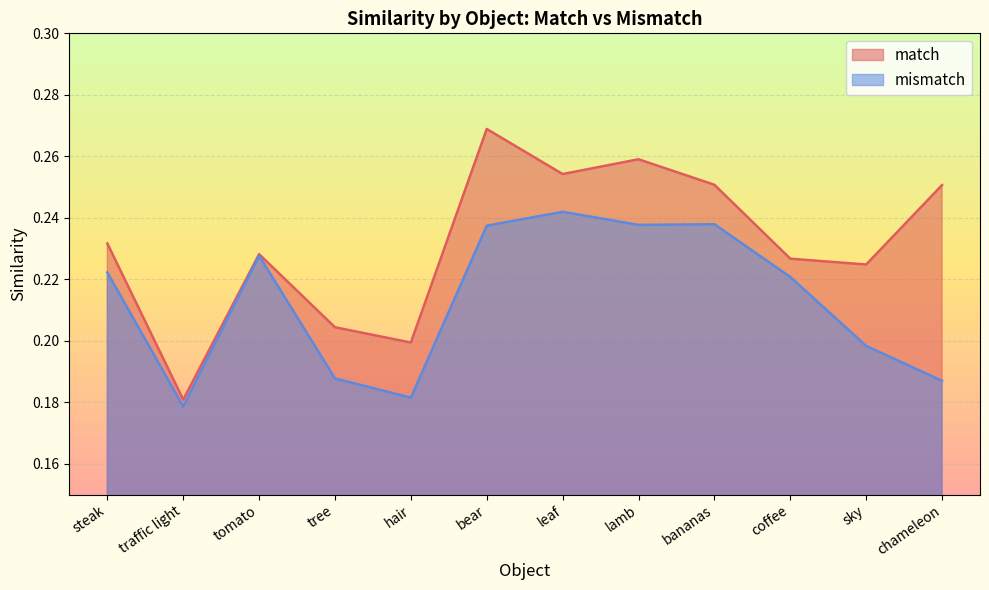

True or false: mismatch has a value of 0.4 at lamb.

False